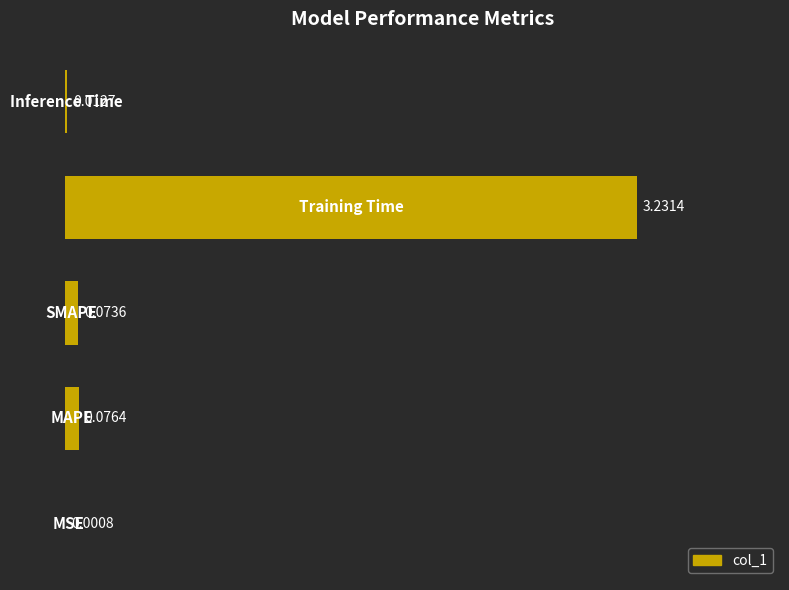

How many distinct data groups are displayed?

1